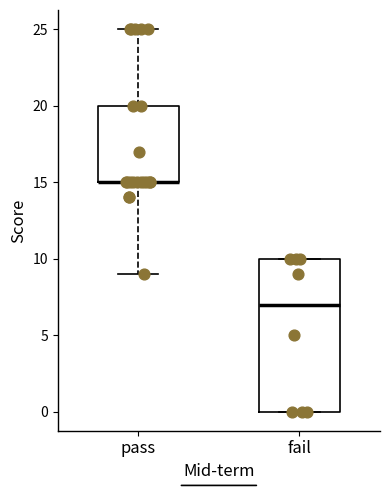

Reading left to right, read every box against the y-axis: the position of its median line, the range the box covers, and the ends of its whiskers. The values are not printed on the chart, so give them approximately, as read against the axis.

pass: median 15 (drawn on the box's lower edge), box 15 to 20, whiskers 9 to 25
fail: median 7, box 0 to 10, whiskers 0 to 10